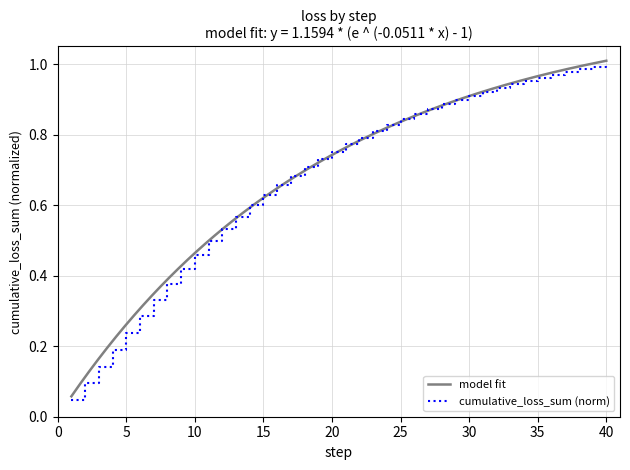

Reading right to left, list all the values displayed in this chart.

1.0	1.0	1.0	1.0	1.0	1.0	1.0	0.9	0.9	0.9	0.9	0.9	0.9	0.9	0.9	0.8	0.8	0.8	0.8	0.8	0.8	0.7	0.7	0.7	0.7	0.6	0.6	0.6	0.5	0.5	0.5	0.4	0.4	0.3	0.3	0.2	0.2	0.1	0.1	0.0